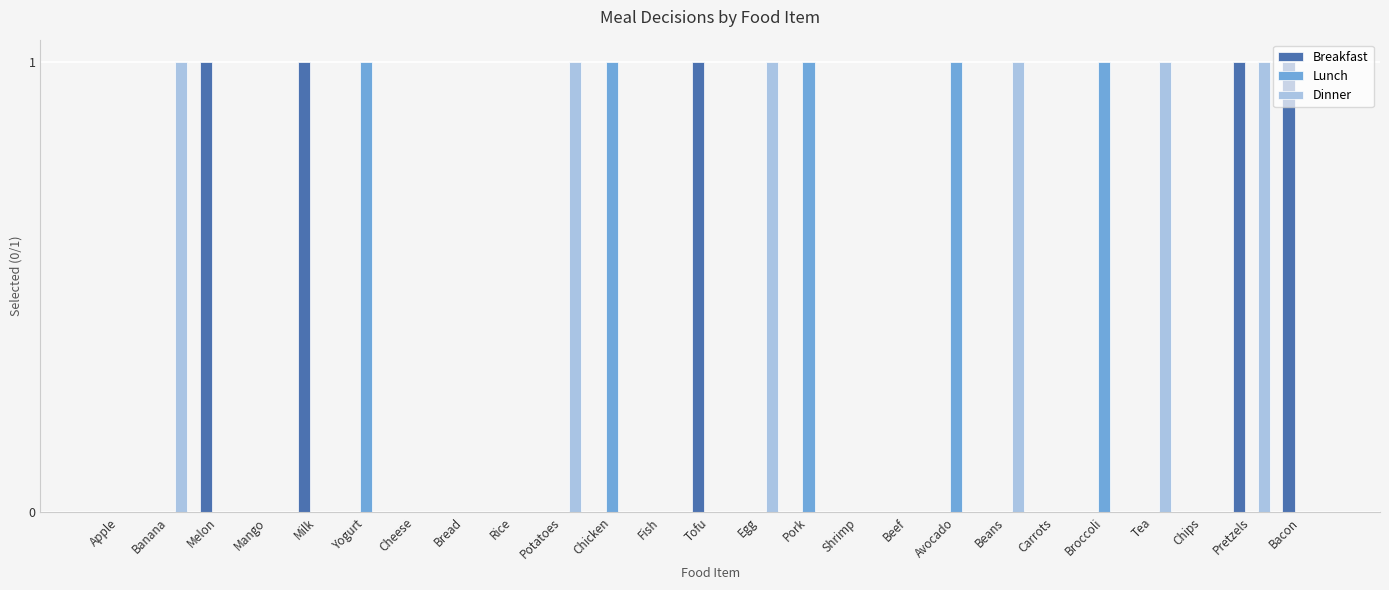

At which category is the sum across all series the highest?

Pretzels